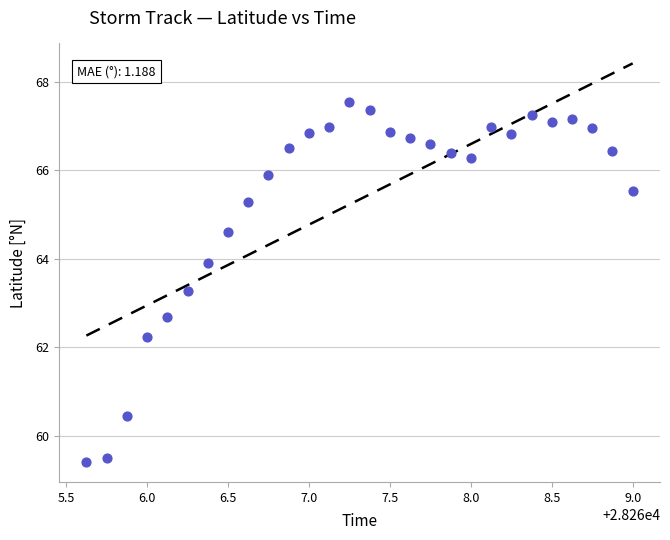

What is the range of Y values (max minus min)?

8.1